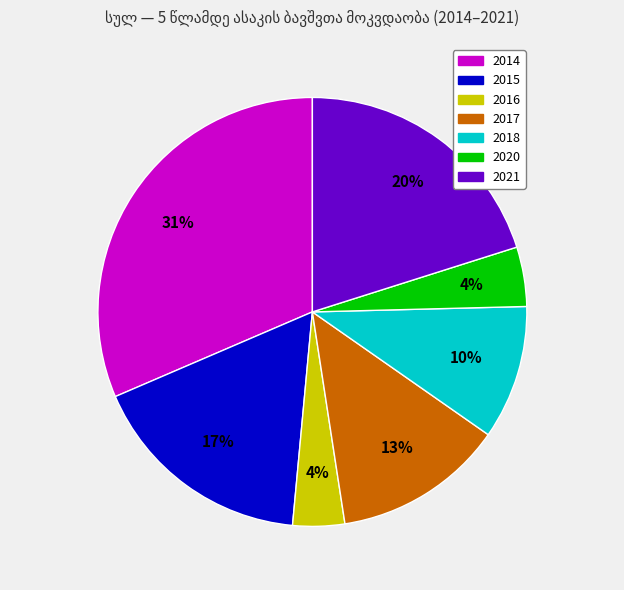

Which has a higher value, 2014 or 2015?

2014